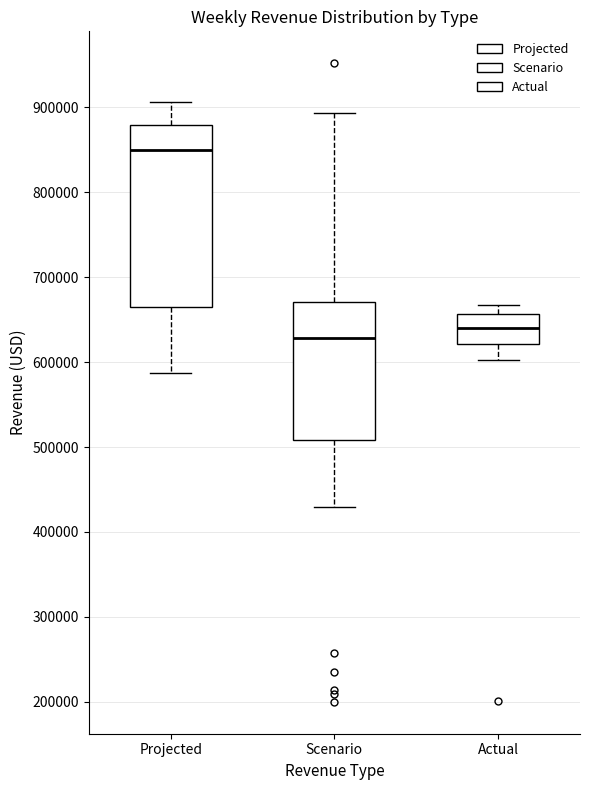

Comparing the boxes themselves (not the whiskers), which one is the tallest?

Projected